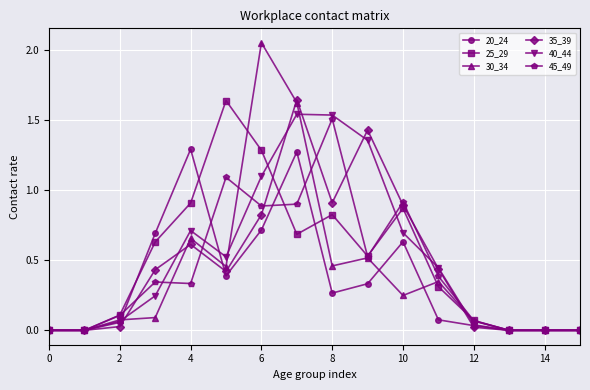

True or false: 35_39 has more than 0 points higher than both neighbors.

True